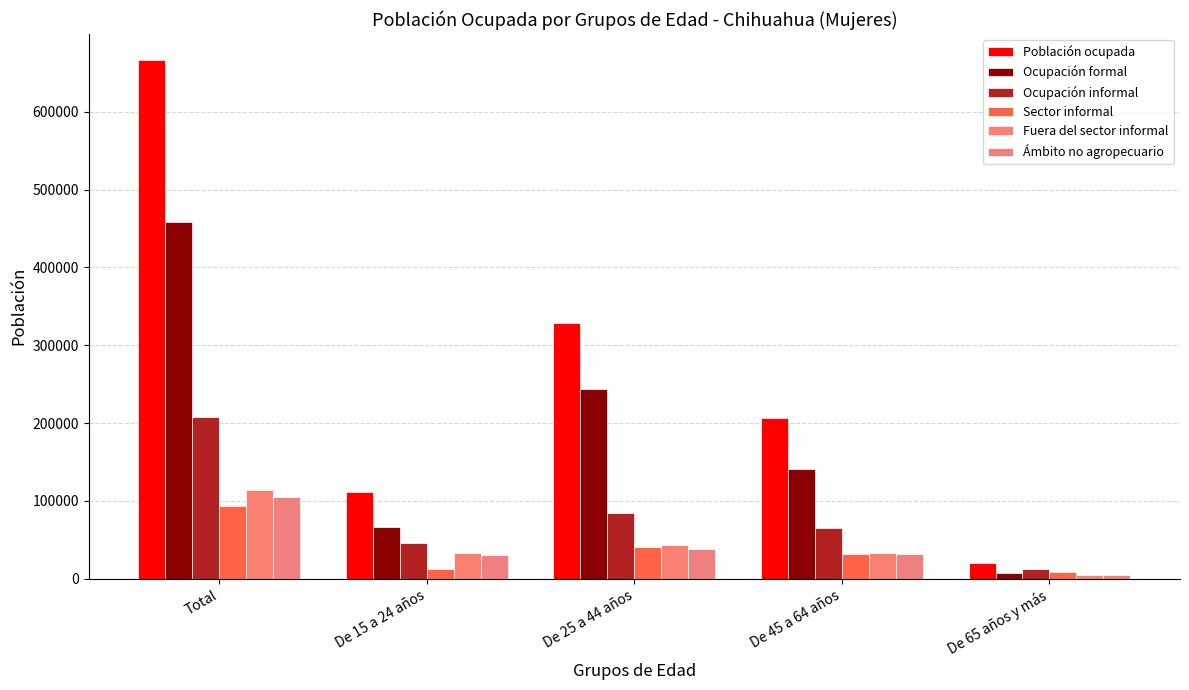

The Ocupación formal series shows 45790 at De 15 a 24 años. True or false?

False